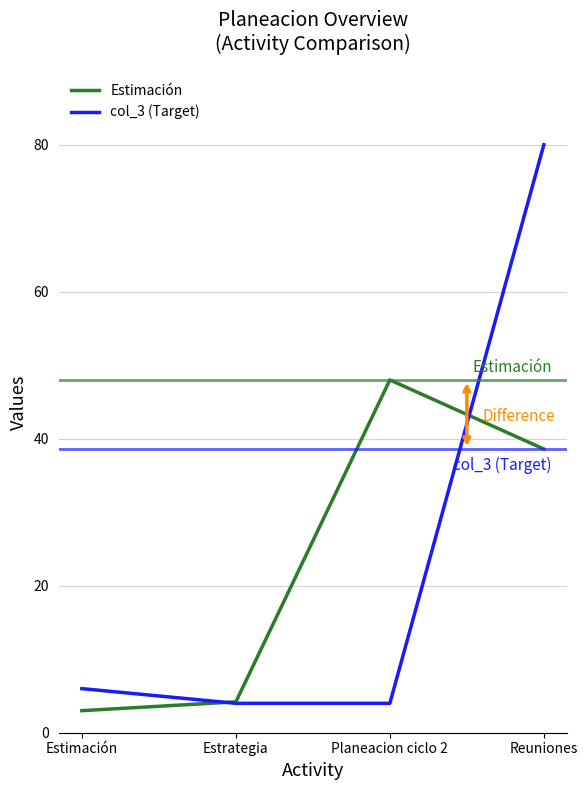

At which label is col_3 (Target) closest to 42?

Estimación